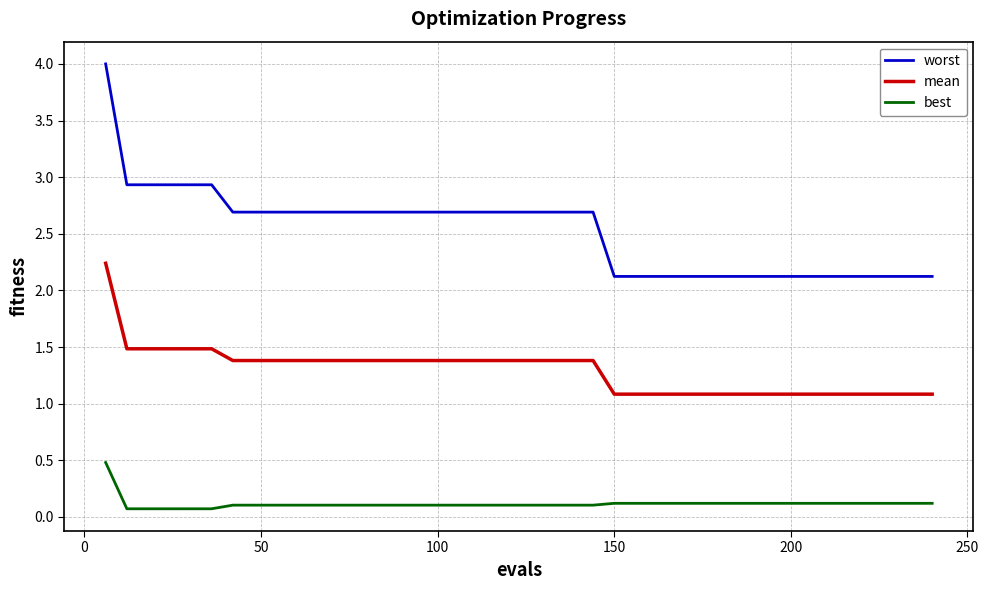

True or false: best and mean intersect in this chart.

False